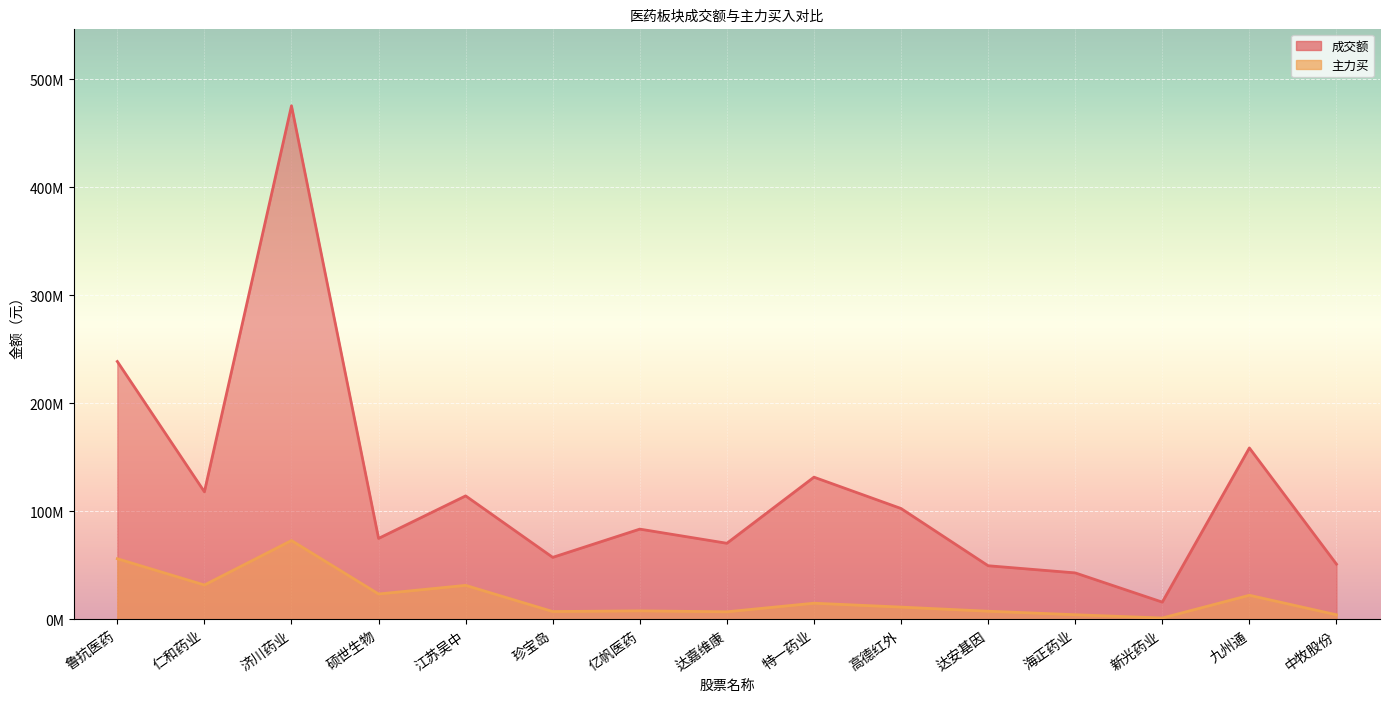

Which series has the largest total across all categories?

成交额